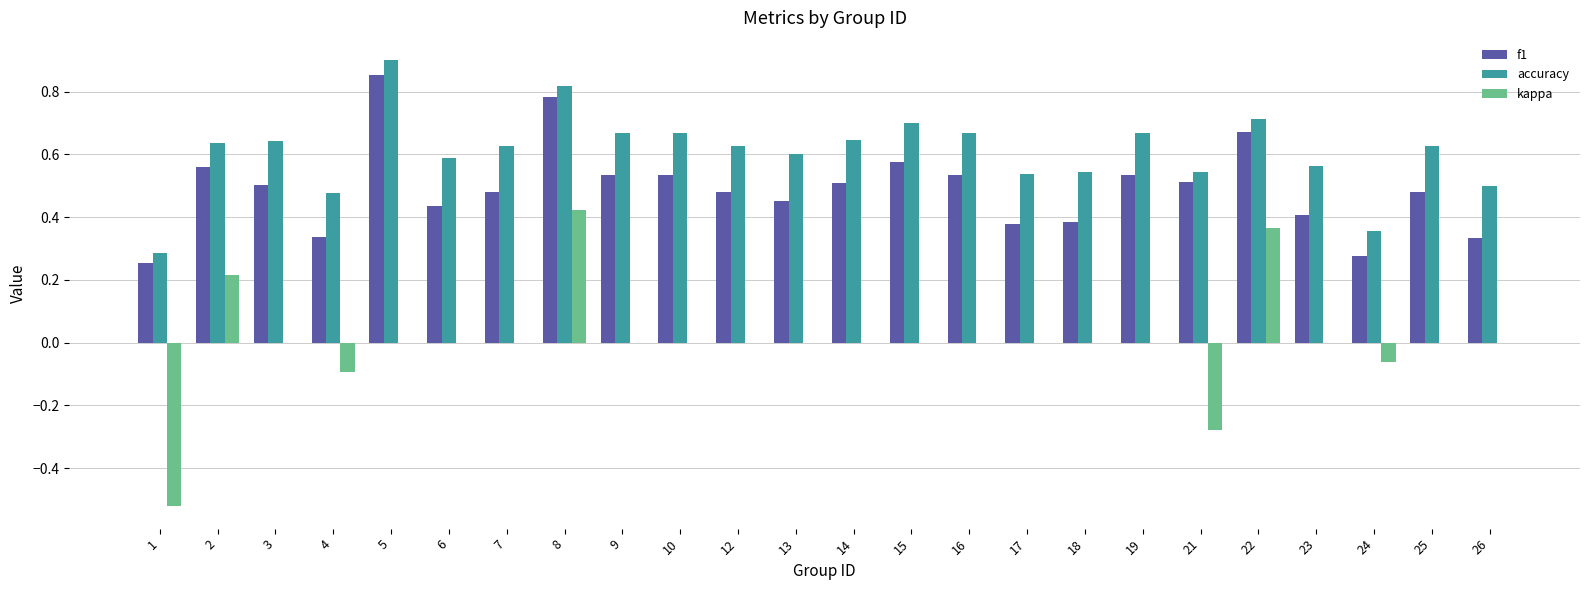

At which category does the chart reach its peak across all series?

5